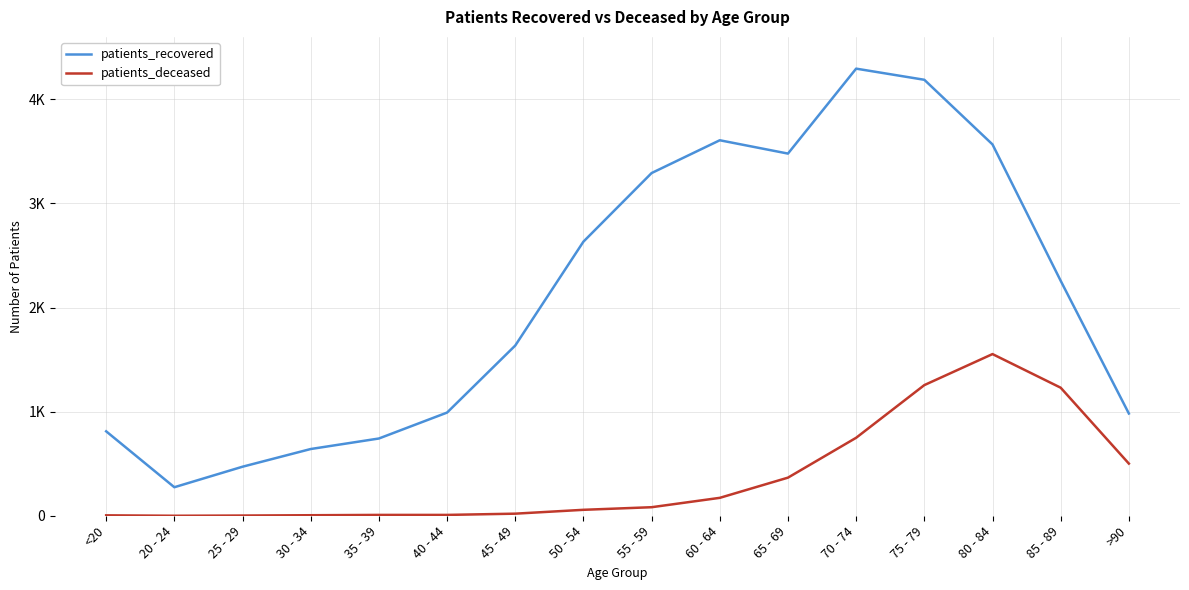

At which label does patients_deceased first exceed 82?

60 - 64